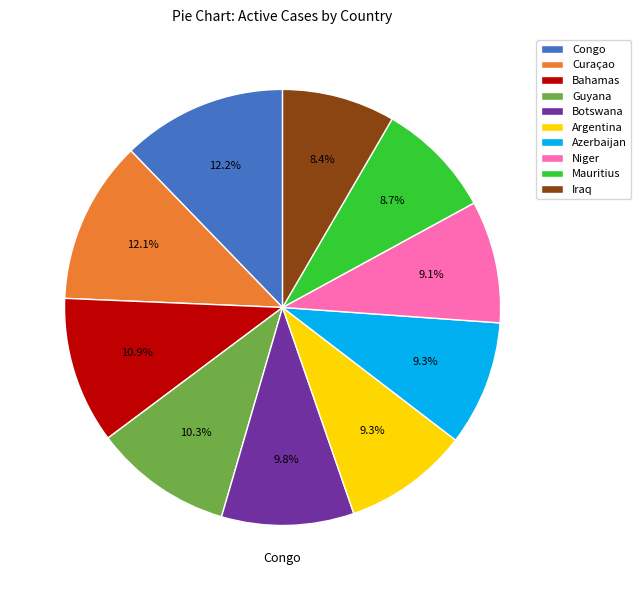

Does any single category account for the majority?

No